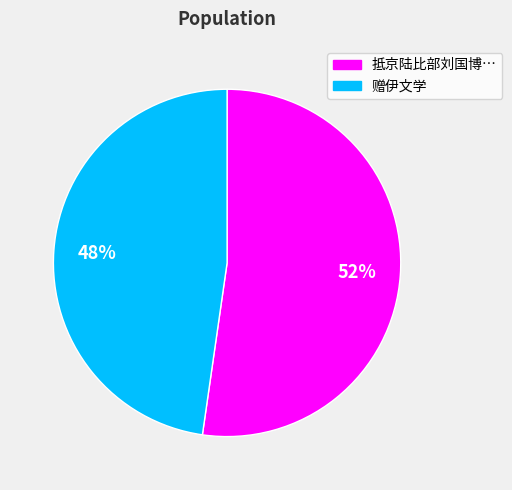

To the nearest percent, what is the average slice percentage?

50%